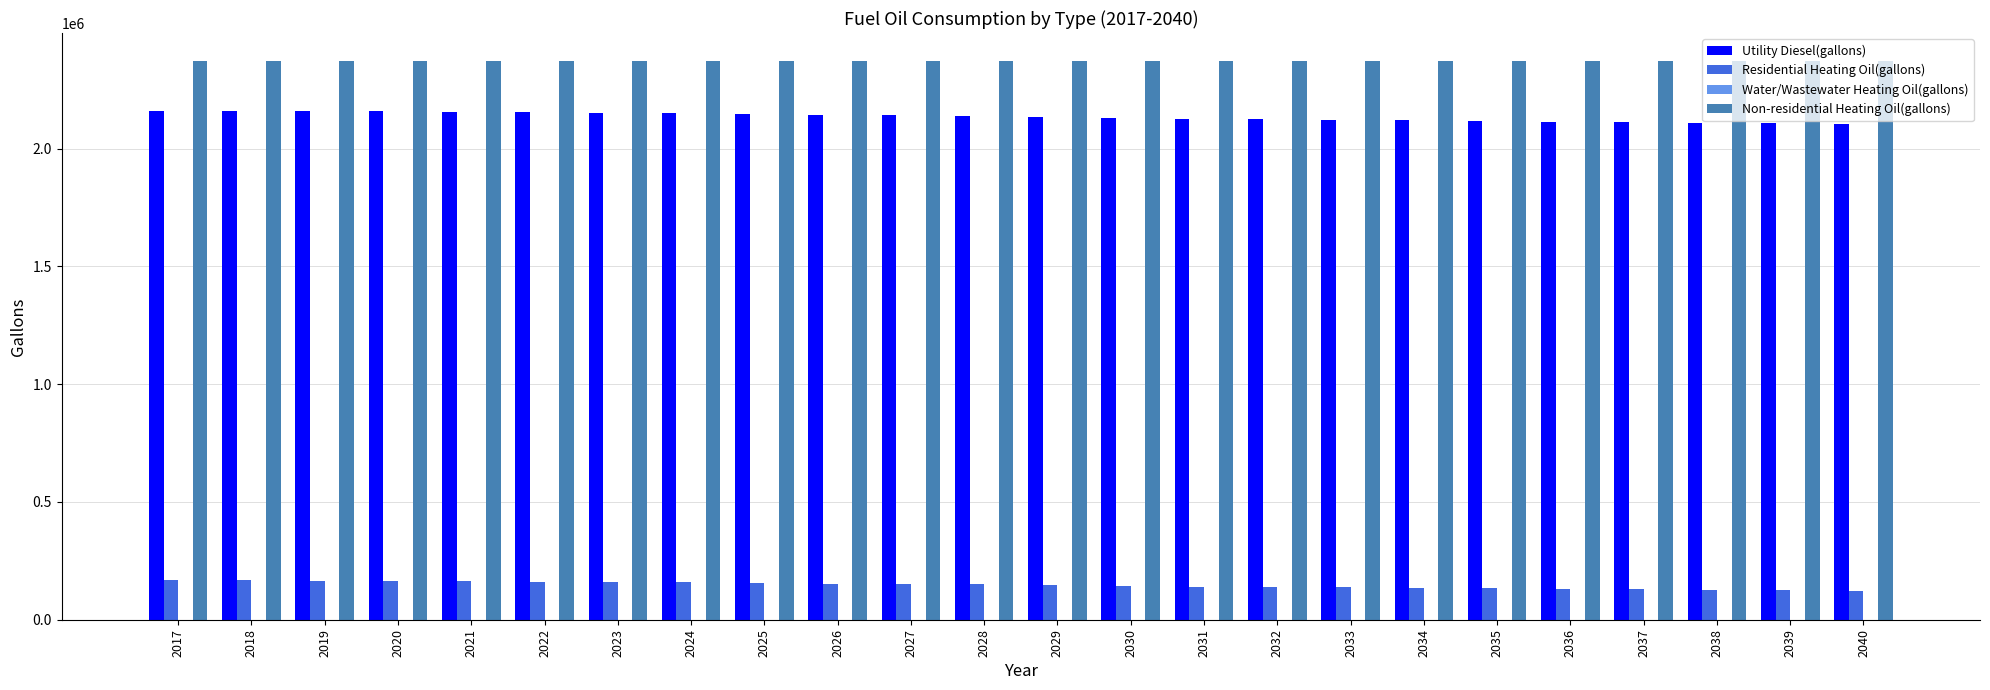

What is the smallest value displayed?

121862.2